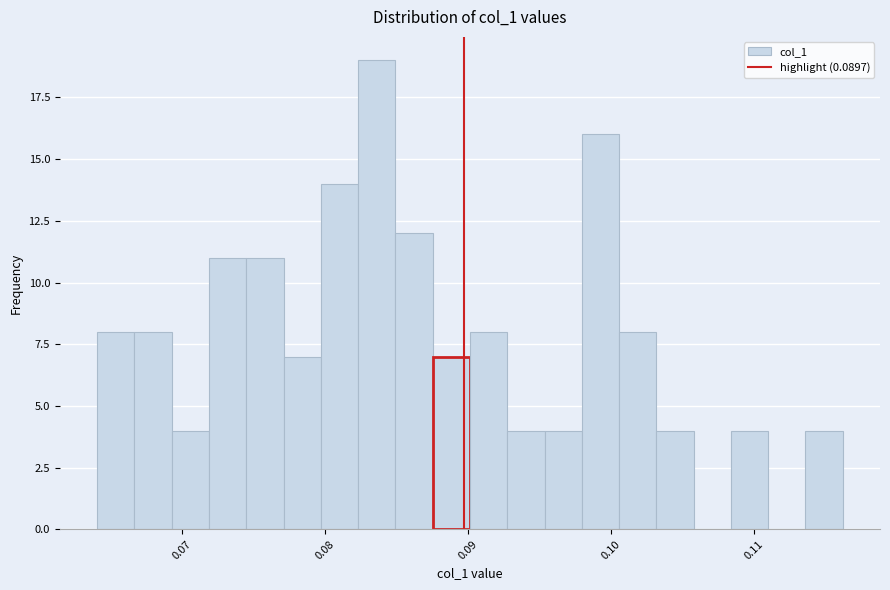

Around what value on the x-axis is the tallest bar? Give the approximate position of its centre, as read against the axis.

0.084